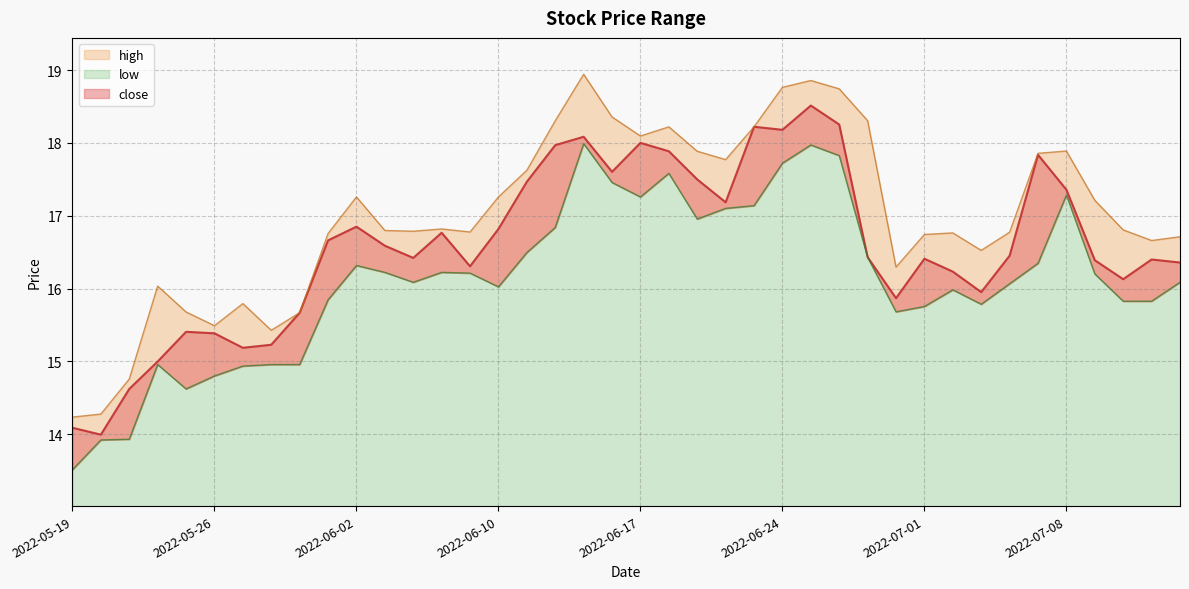

Does the chart display data point markers on the line(s)?

No